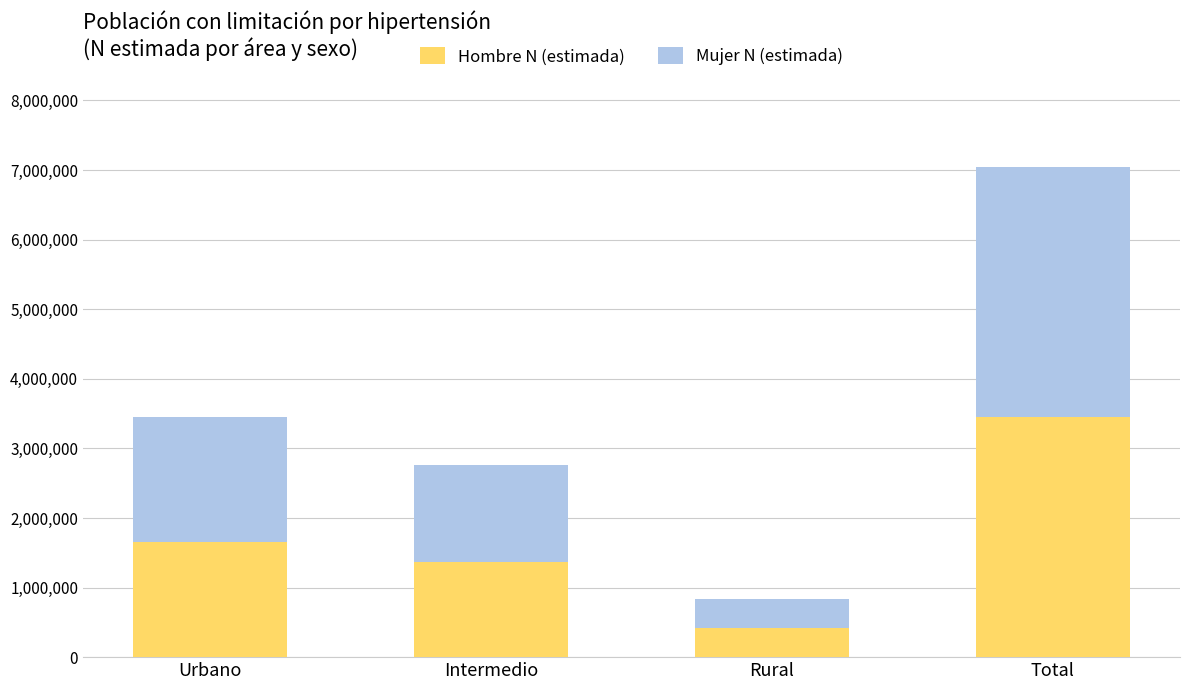

At which label is Hombre N (estimada) closest to 1936157?

Urbano